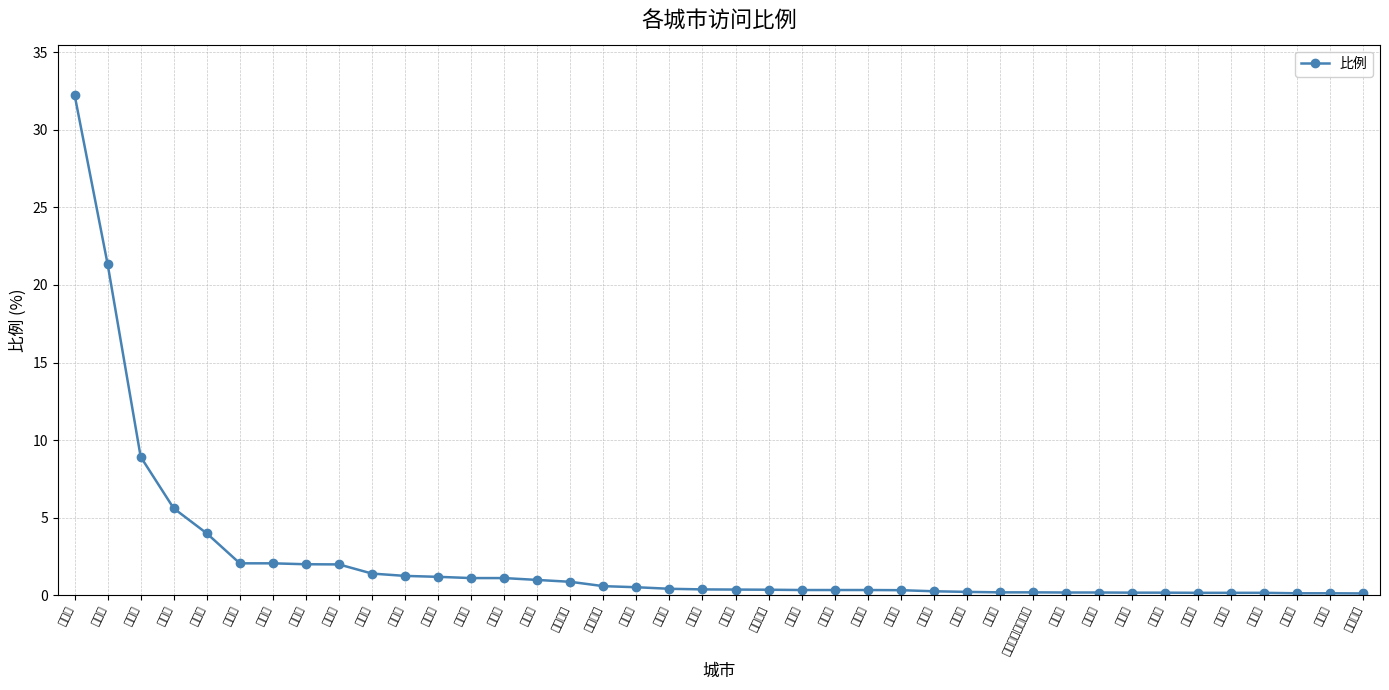

What is the sum of the values at 杭州市 and 广州市?

0.6